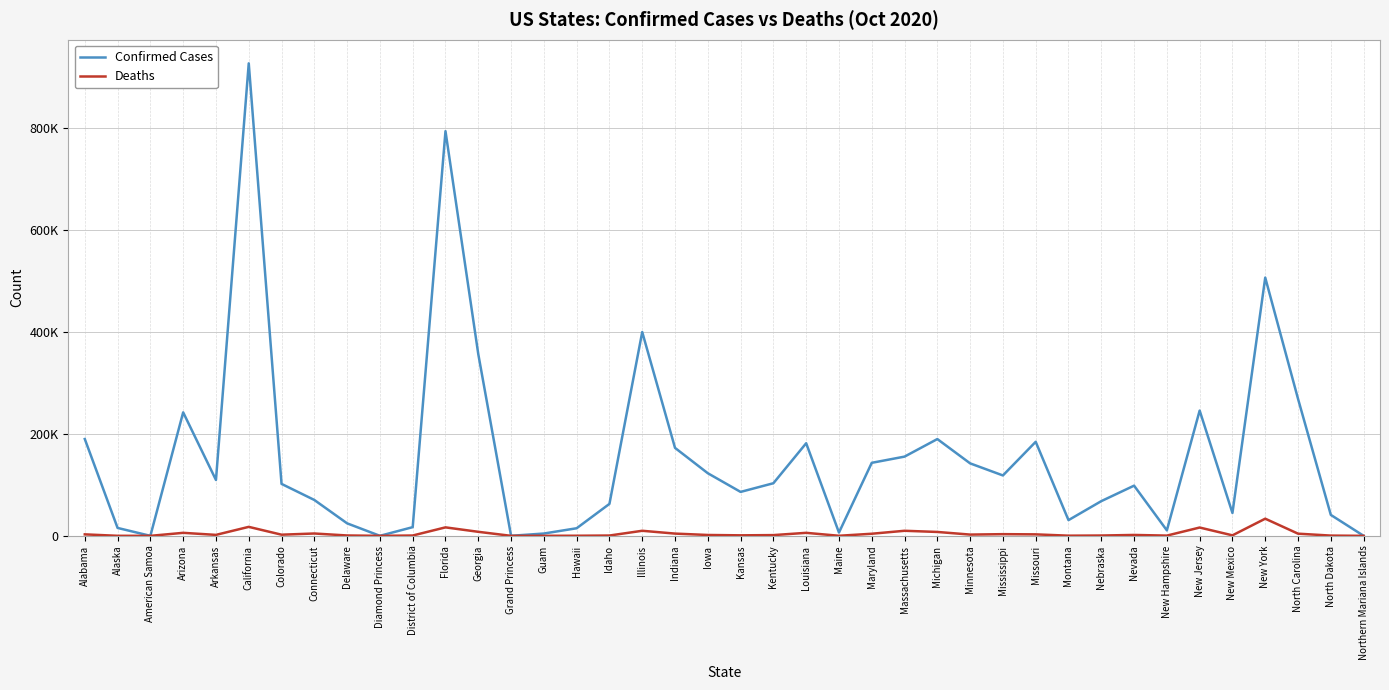

True or false: Confirmed Cases has more than 2 points higher than both neighbors.

True